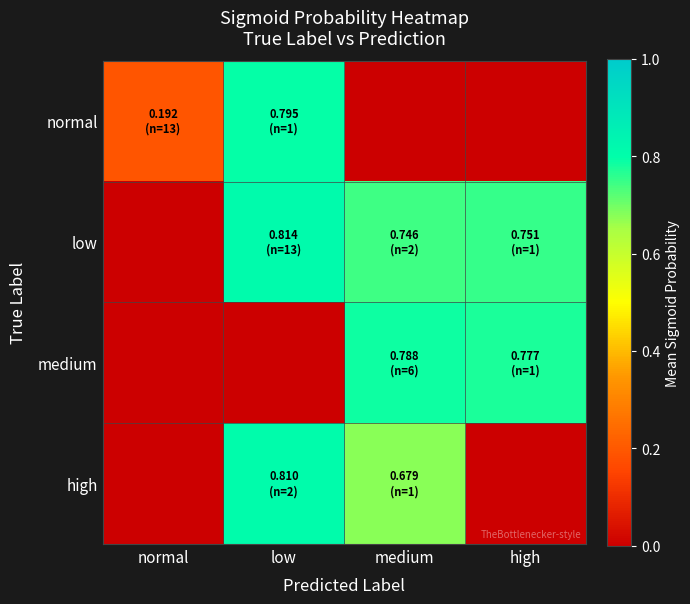

Reading left to right, list all the values displayed in this chart.

normal: normal=0.2	low=0.8	medium=0.0	high=0.0
low: normal=0.0	low=0.8	medium=0.7	high=0.8
medium: normal=0.0	low=0.0	medium=0.8	high=0.8
high: normal=0.0	low=0.8	medium=0.7	high=0.0